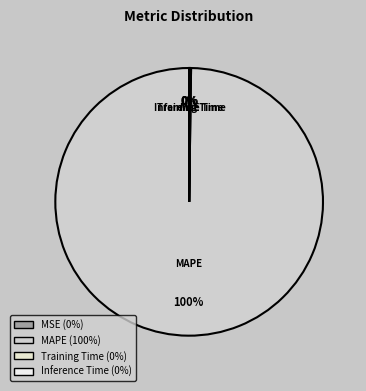

To the nearest percent, what percentage of the pie is MAPE?

100%